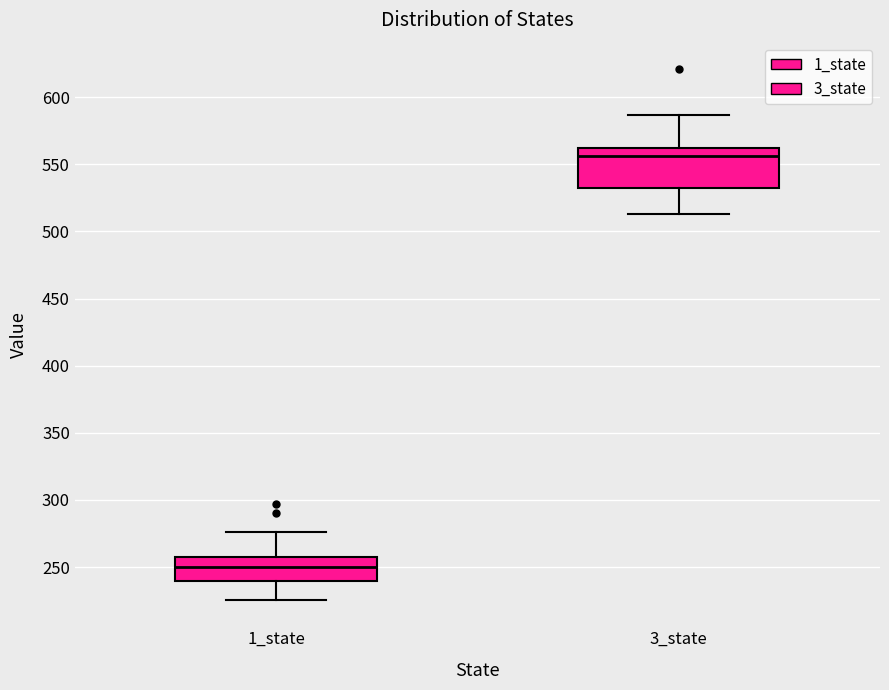

Which box is the tallest, from its lower edge to its upper edge?

3_state